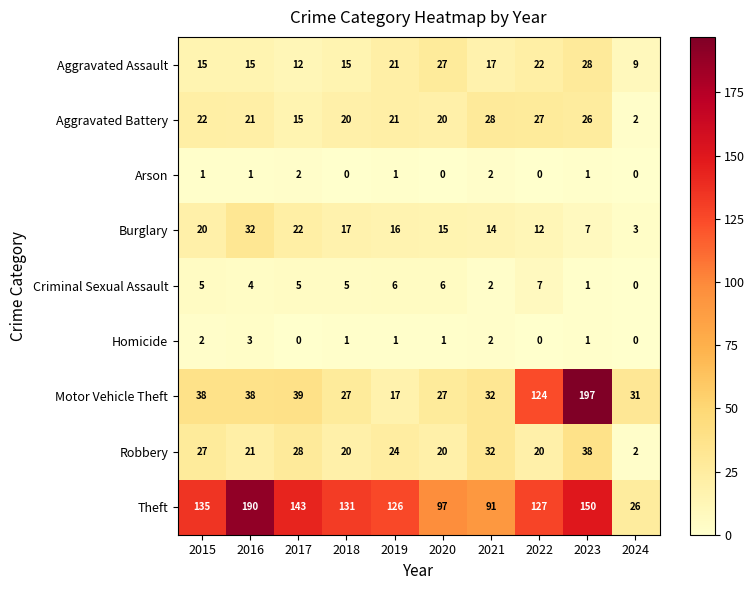

Is it true that Homicide equals 0 at 2019?

False